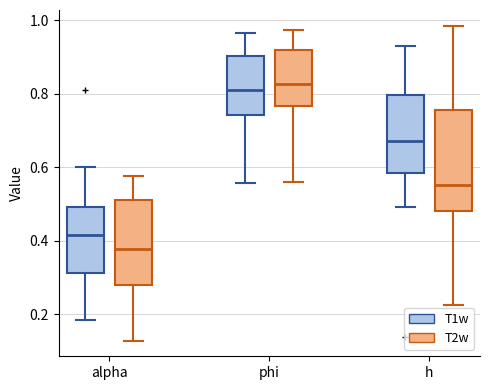

Reading left to right, read every box against the y-axis: the position of its median line, the range the box covers, and the ends of its whiskers. The values are not printed on the chart, so give them approximately, as read against the axis.

alpha (T1w): median 0.42, box 0.32 to 0.50, whiskers 0.18 to 0.60
alpha (T2w): median 0.38, box 0.28 to 0.52, whiskers 0.12 to 0.58
phi (T1w): median 0.82, box 0.74 to 0.90, whiskers 0.56 to 0.96
phi (T2w): median 0.82, box 0.76 to 0.92, whiskers 0.56 to 0.98
h (T1w): median 0.68, box 0.58 to 0.80, whiskers 0.50 to 0.94
h (T2w): median 0.56, box 0.48 to 0.76, whiskers 0.22 to 0.98